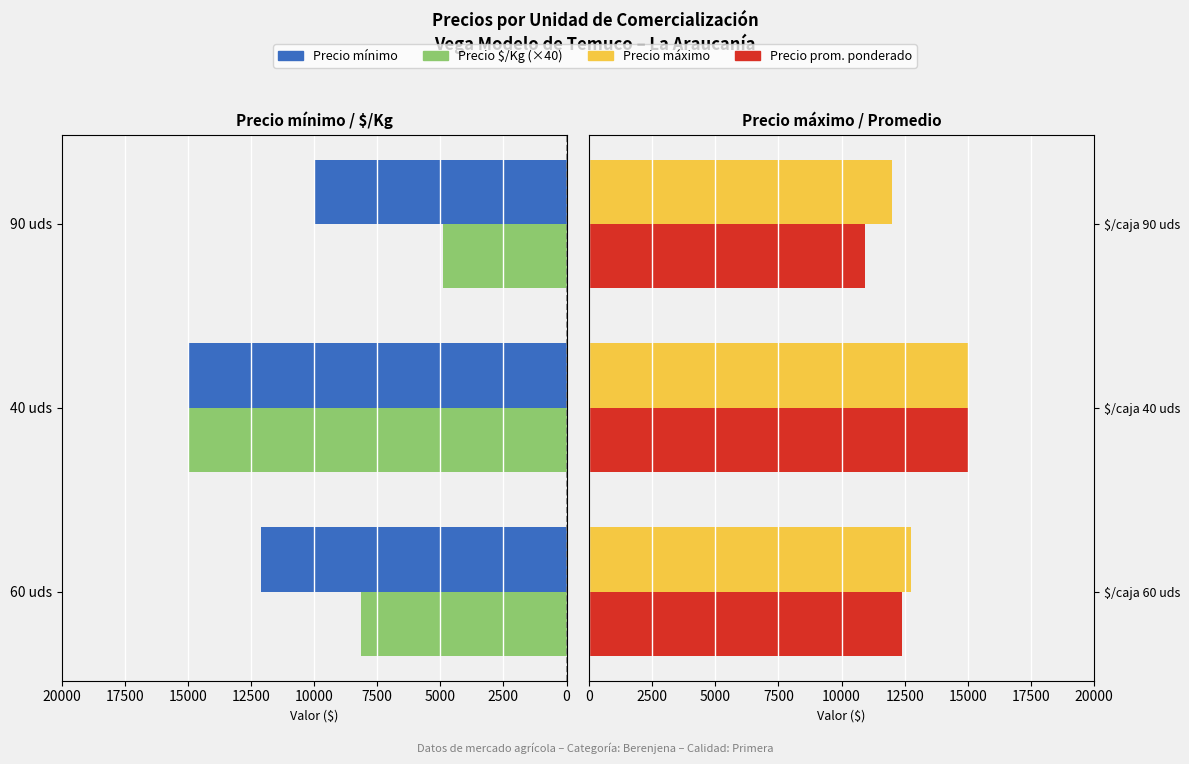

True or false: Precio prom. ponderado has a value of 10947 at $/caja 90 uds.

True